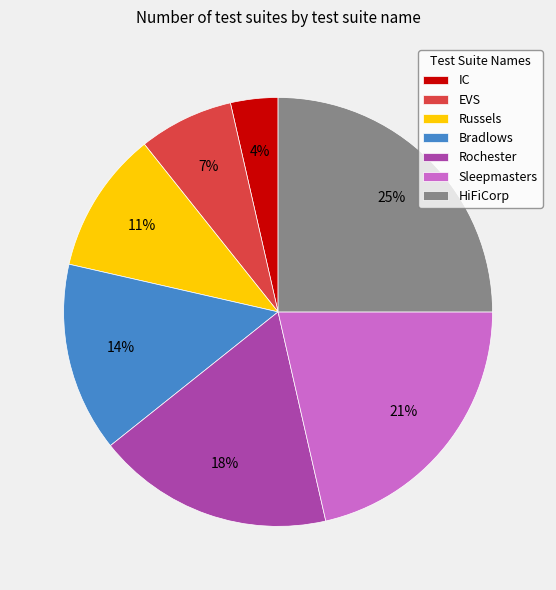

Is Rochester the majority of the pie?

No